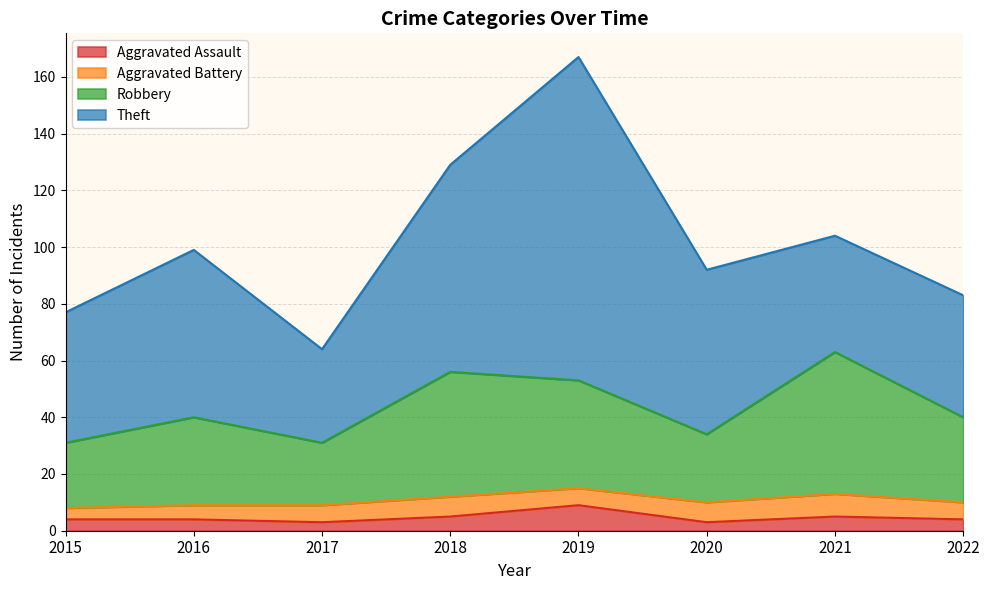

True or false: Aggravated Assault has a value of 2 at 2018.

False